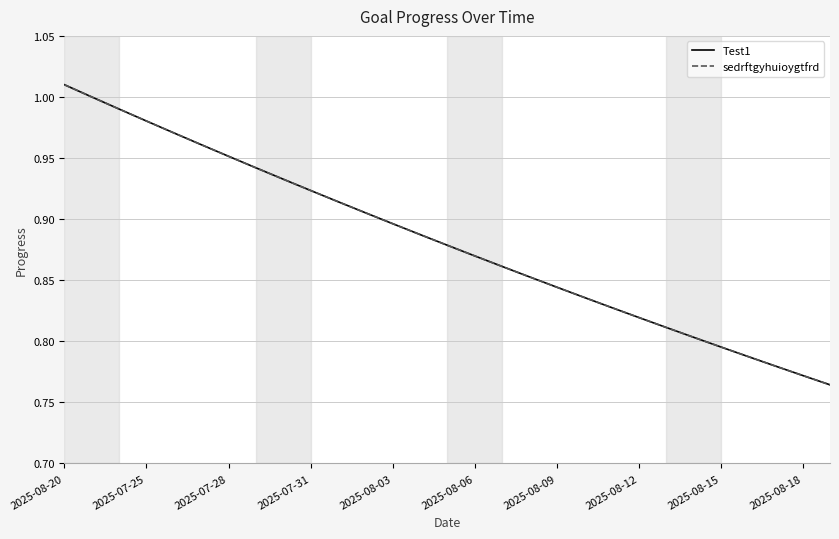

Which series has the widest spread of values?

Test1